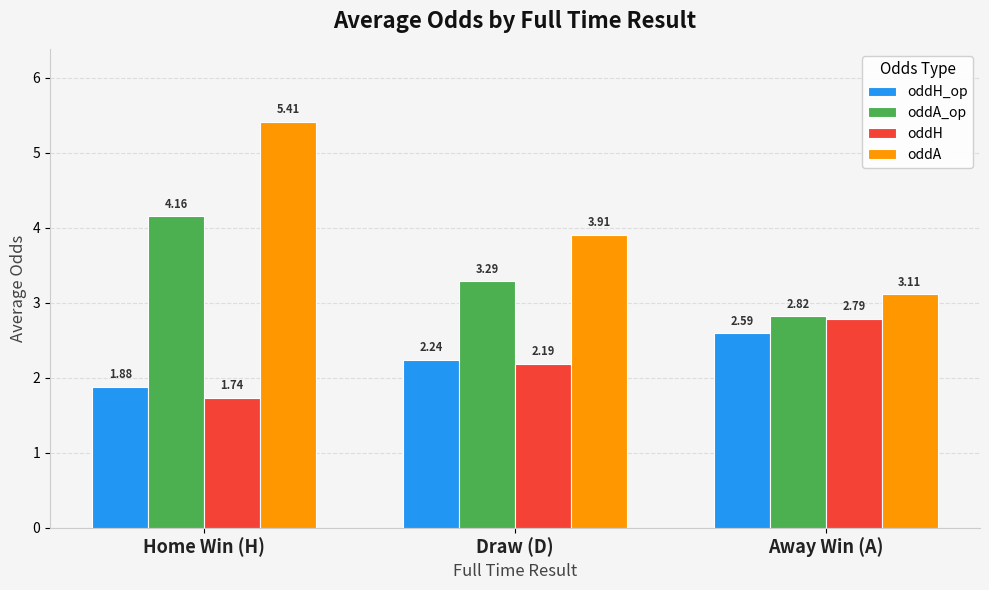

At Home Win (H), list the series in order from largest to smallest.

oddA, oddA_op, oddH_op, oddH